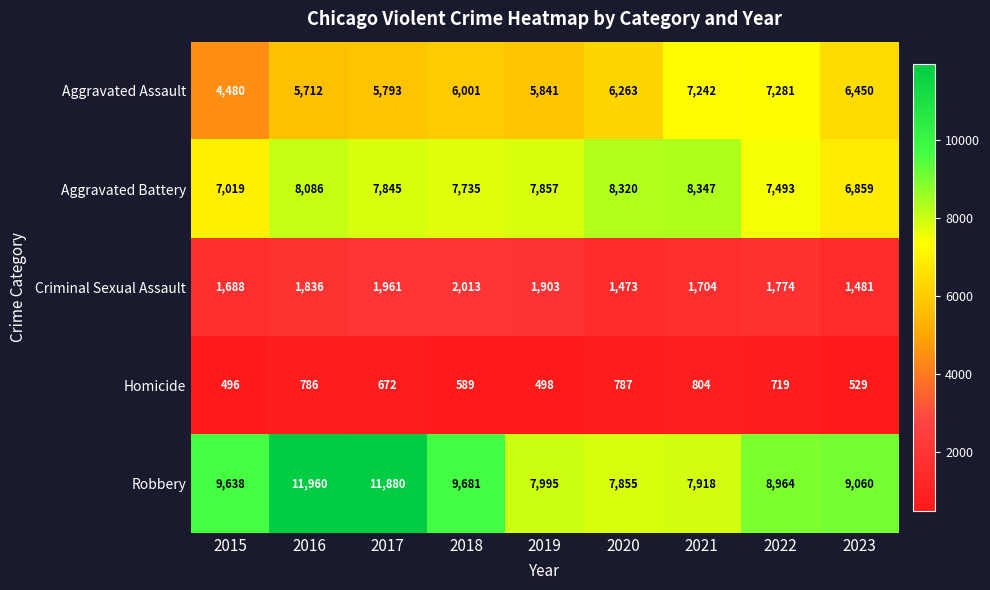

The Robbery series shows 7918 at 2021. True or false?

True